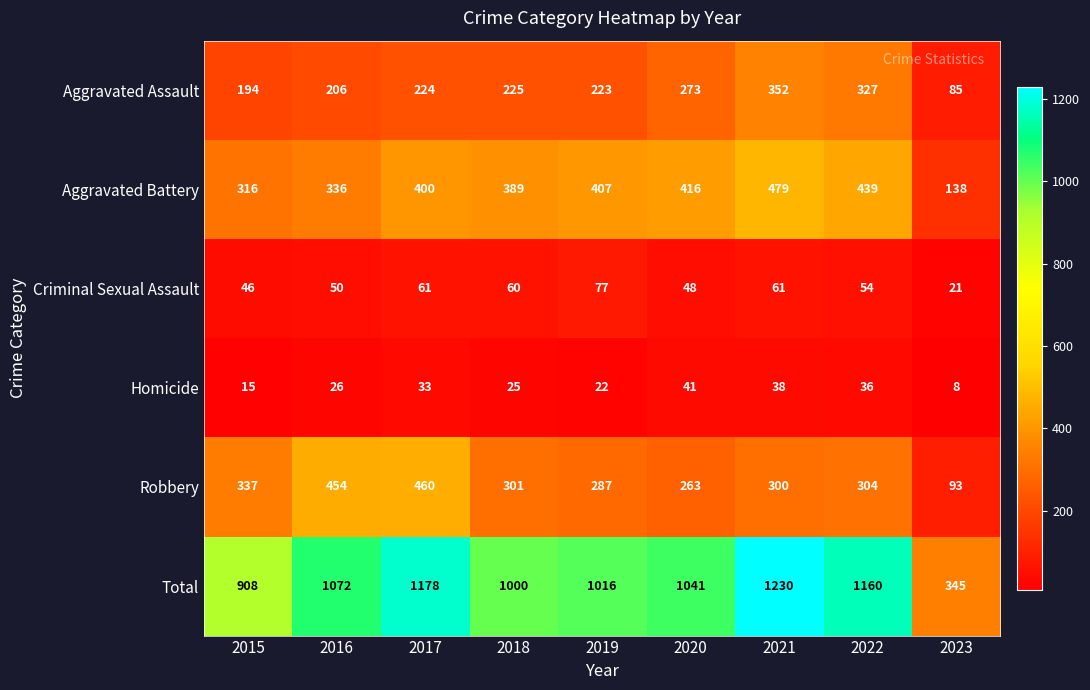

What is the total value across all series at 2023?

690